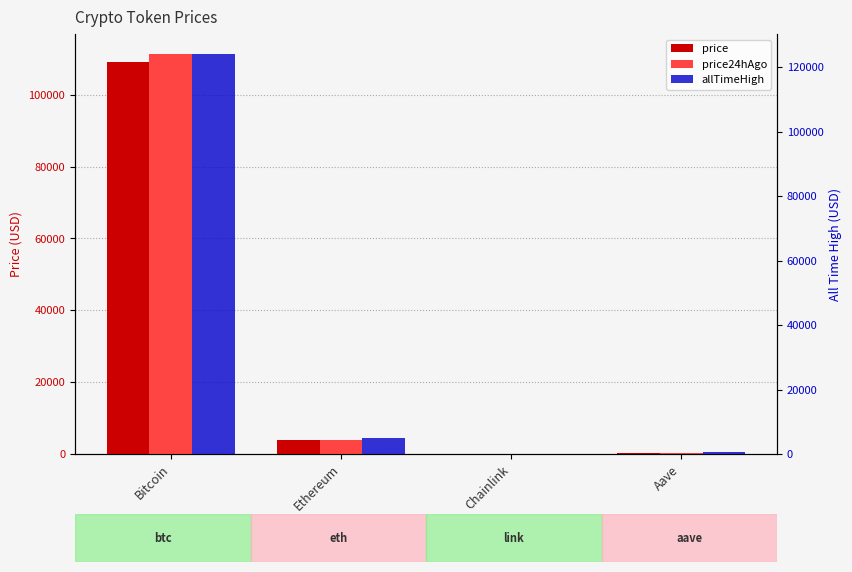

What is the lowest value of the price series?

20.5